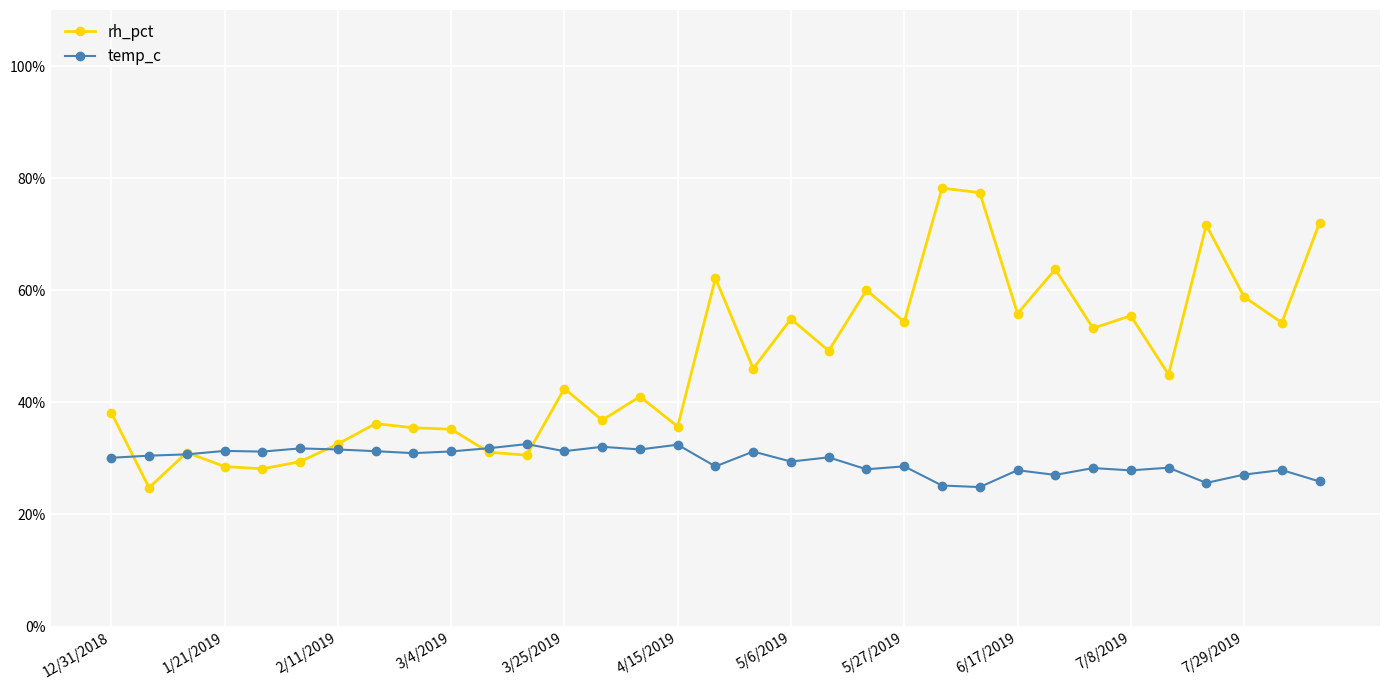

After their last crossing, which series has the higher values: temp_c or rh_pct?

rh_pct